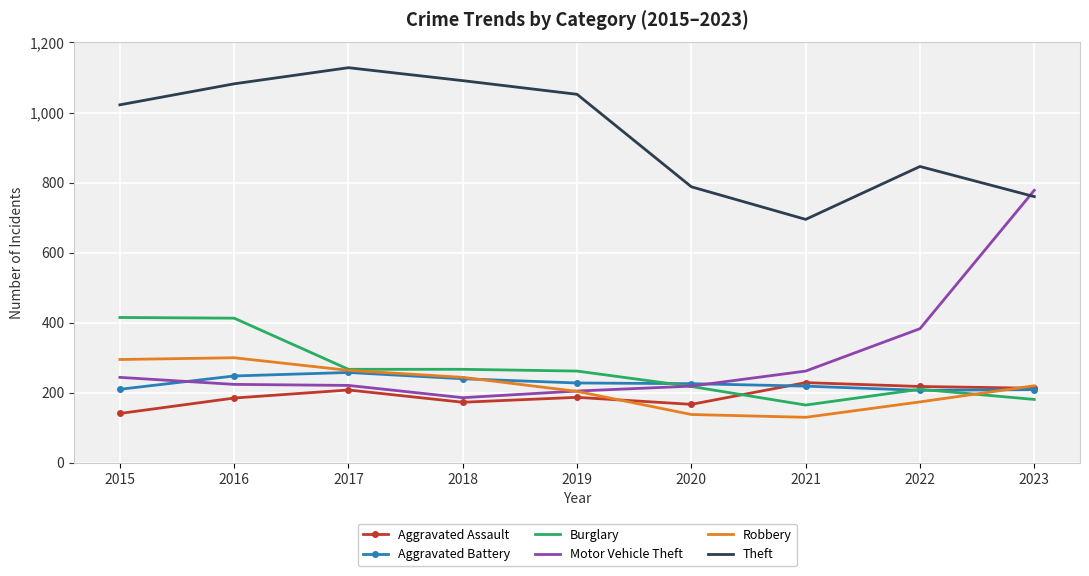

Which category has the lowest value in the Motor Vehicle Theft series?

2018